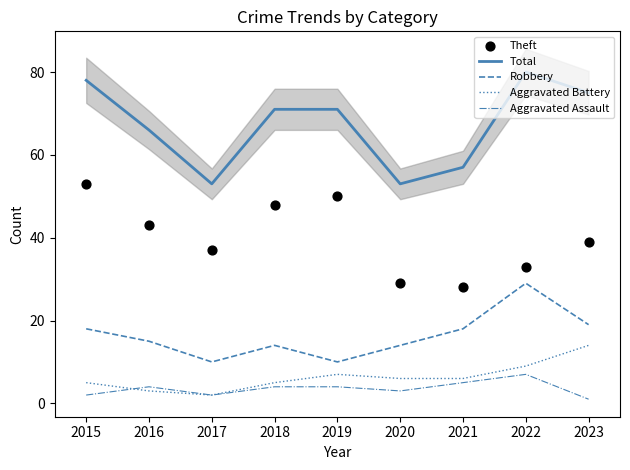

Which series has the largest Y range (max minus min)?

Total